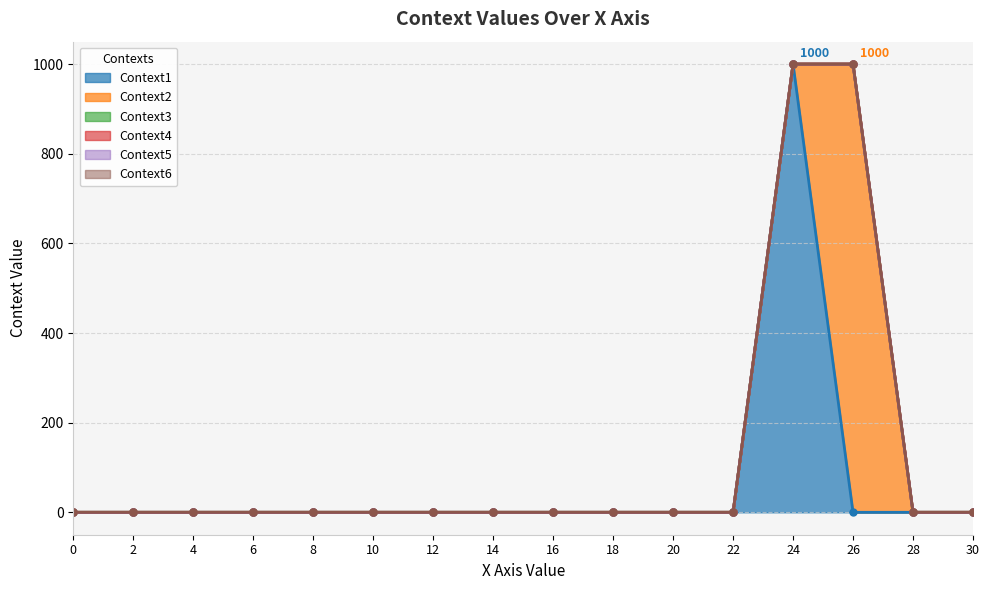

Between 26 and 24, which is larger?

24